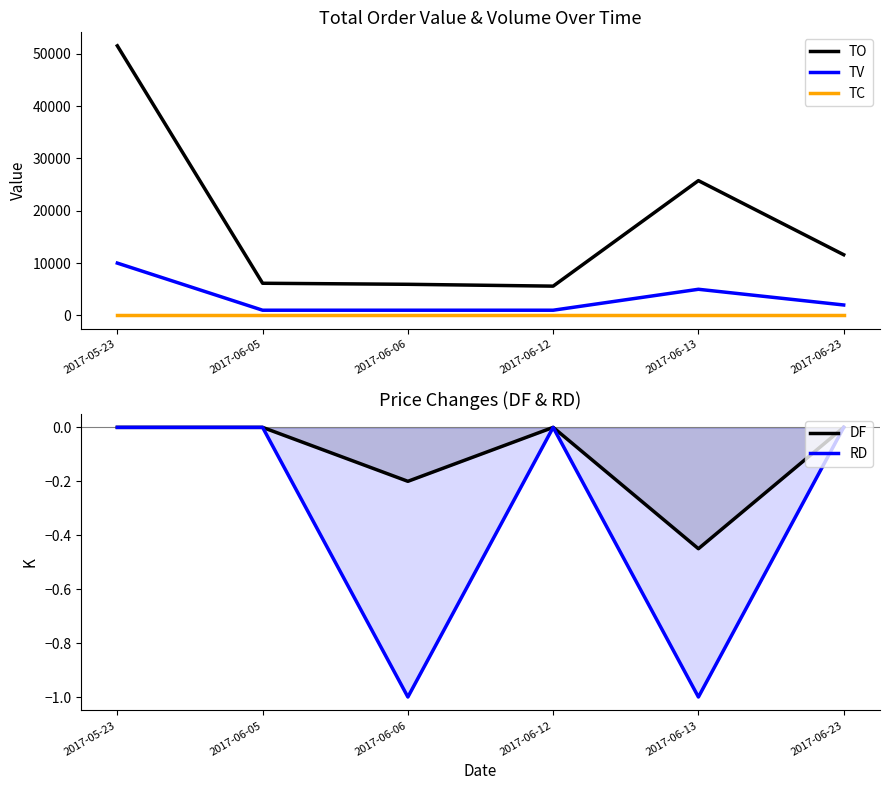

How many interior local valleys does the TO series have?

1